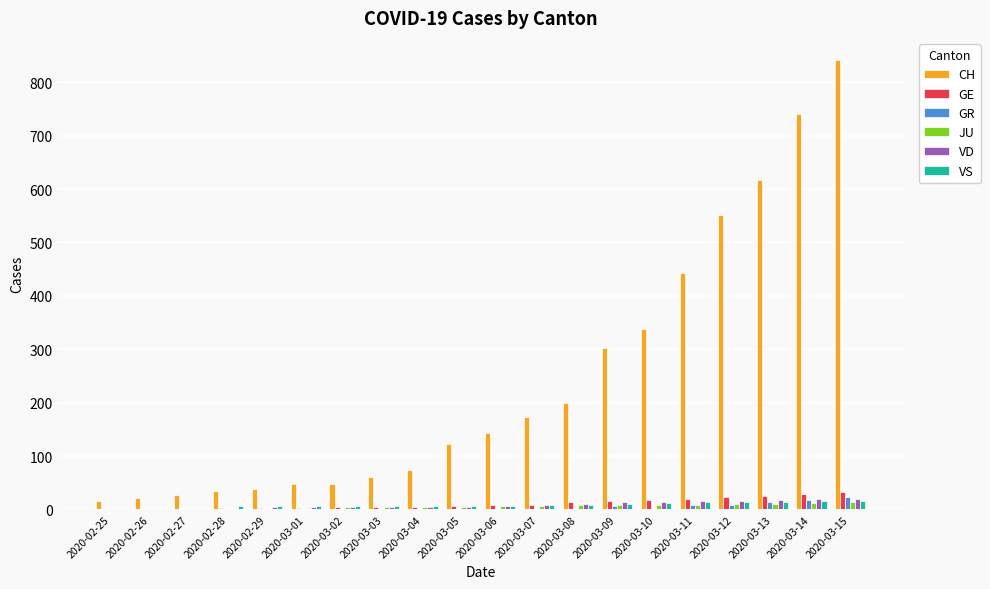

Which series has the largest range (max minus min)?

CH